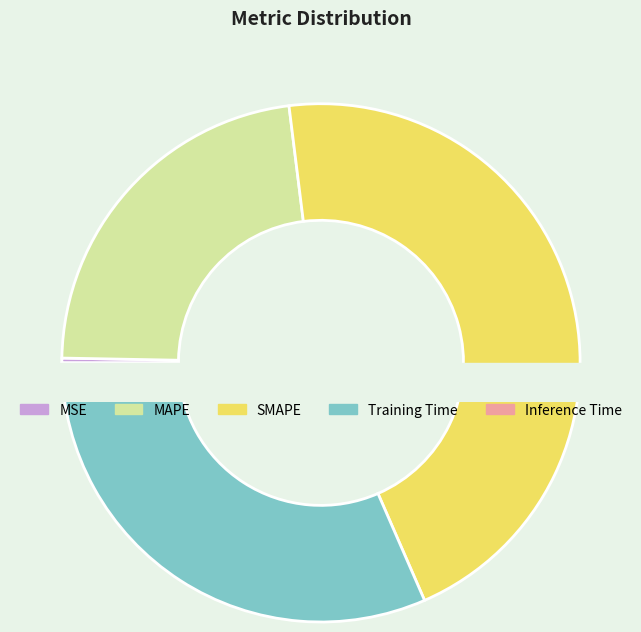

Rank the categories by value from lowest to highest.

Inference Time, MSE, MAPE, Training Time, SMAPE